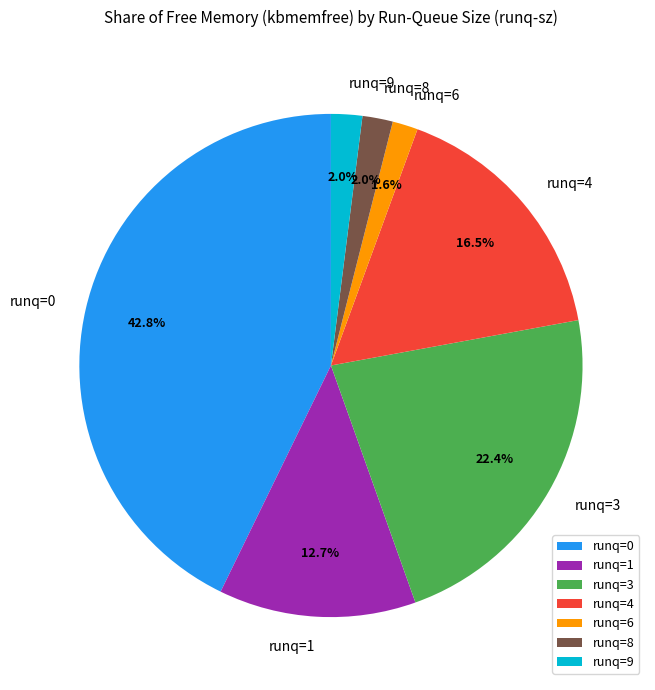

What percentage is NOT represented by runq=4?

83.5%